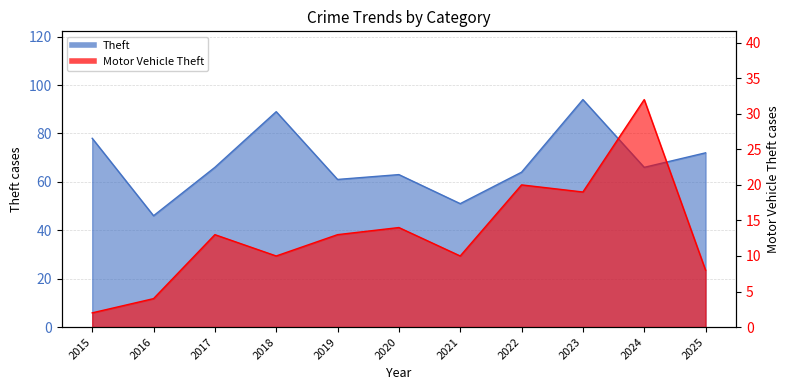

Where is Motor Vehicle Theft nearest to the value 17?

2023